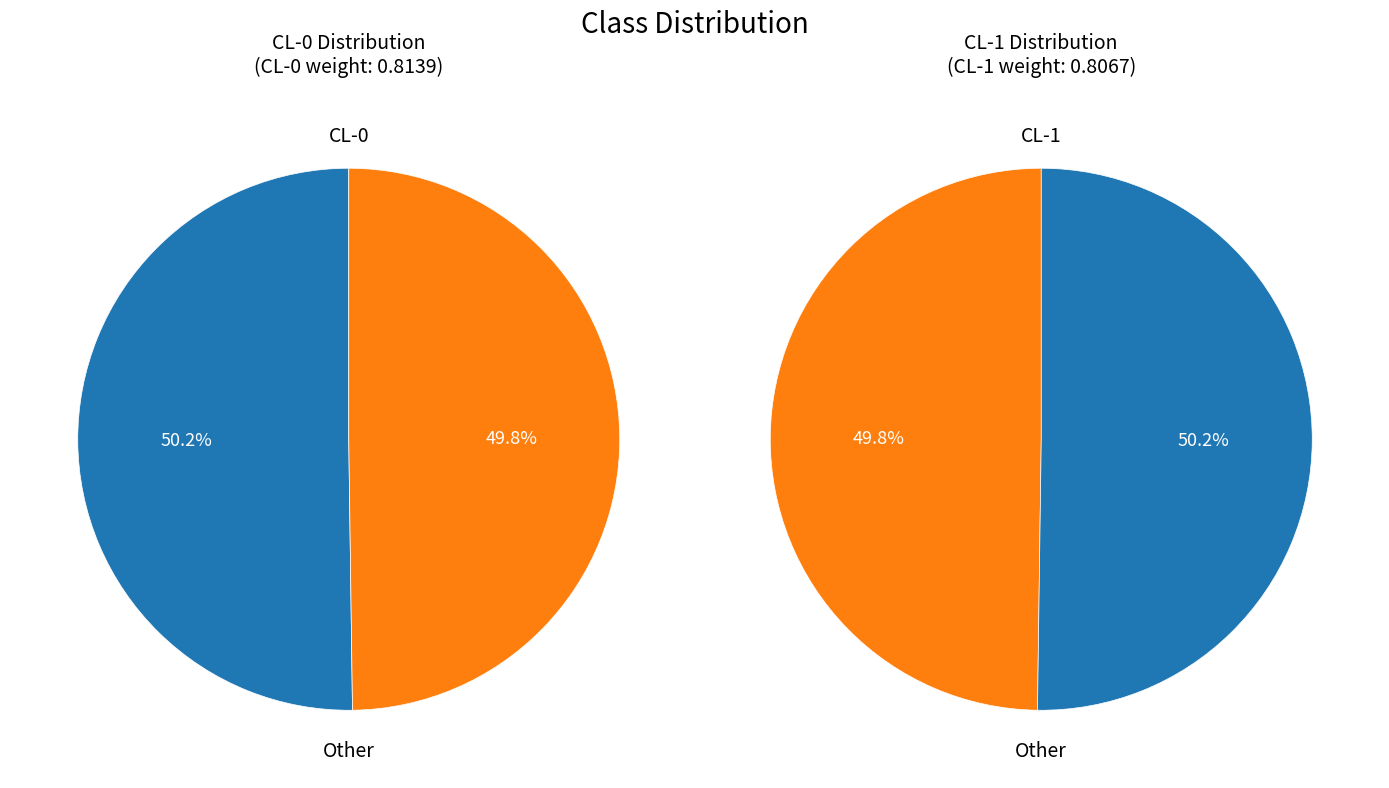

How many segments does this pie chart have?

2